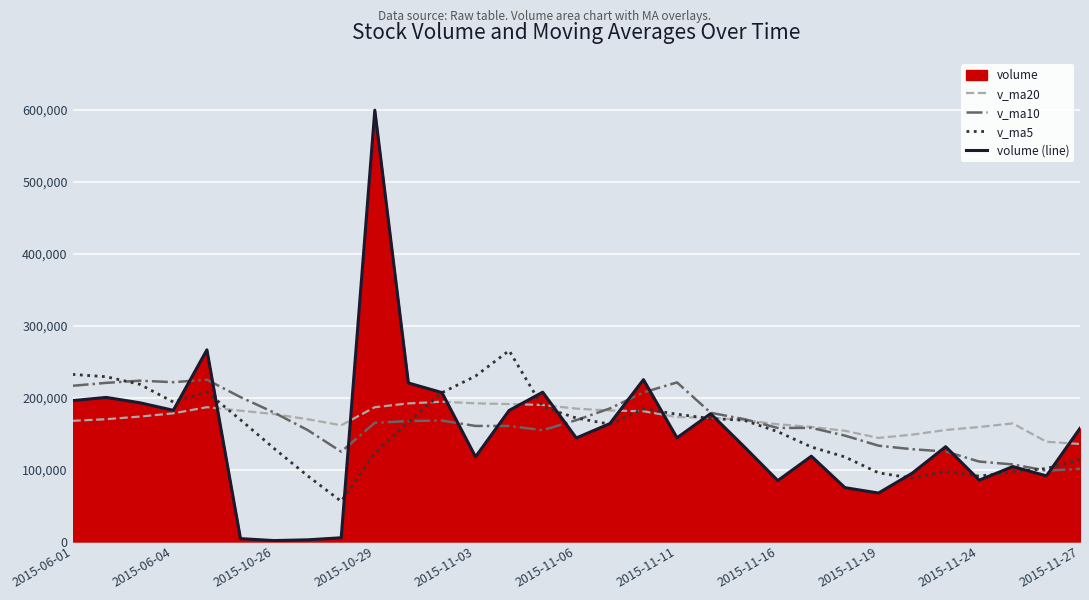

Rank the series by their maximum value, from highest to lowest.

volume (line), v_ma5, v_ma10, v_ma20